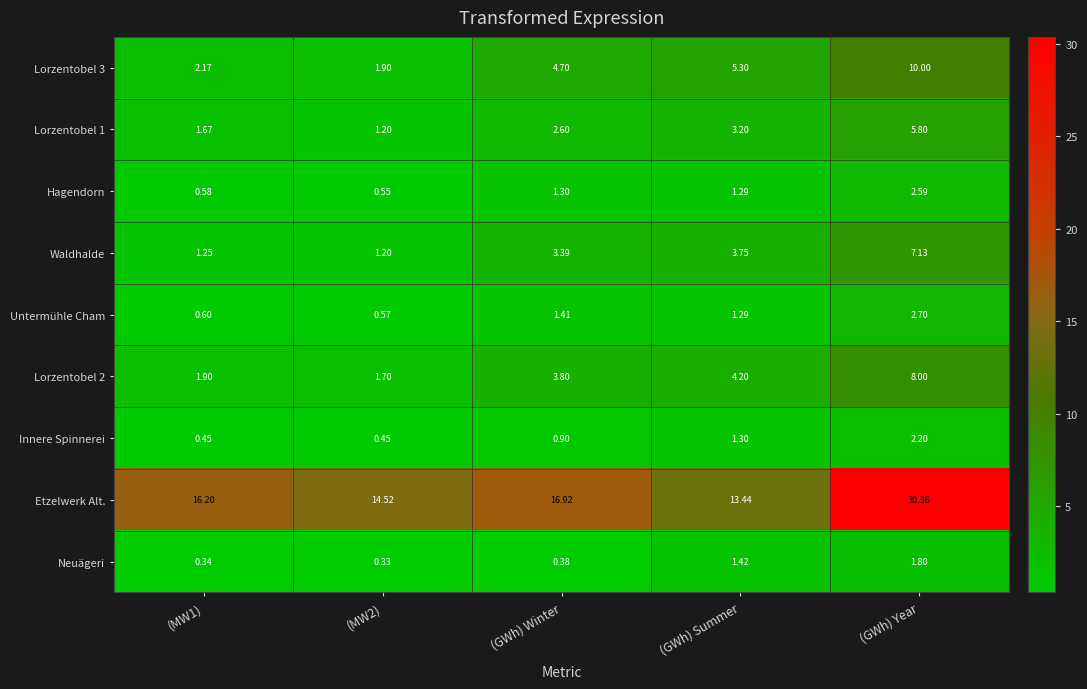

Which series has the largest range (max minus min)?

Etzelwerk Alt.